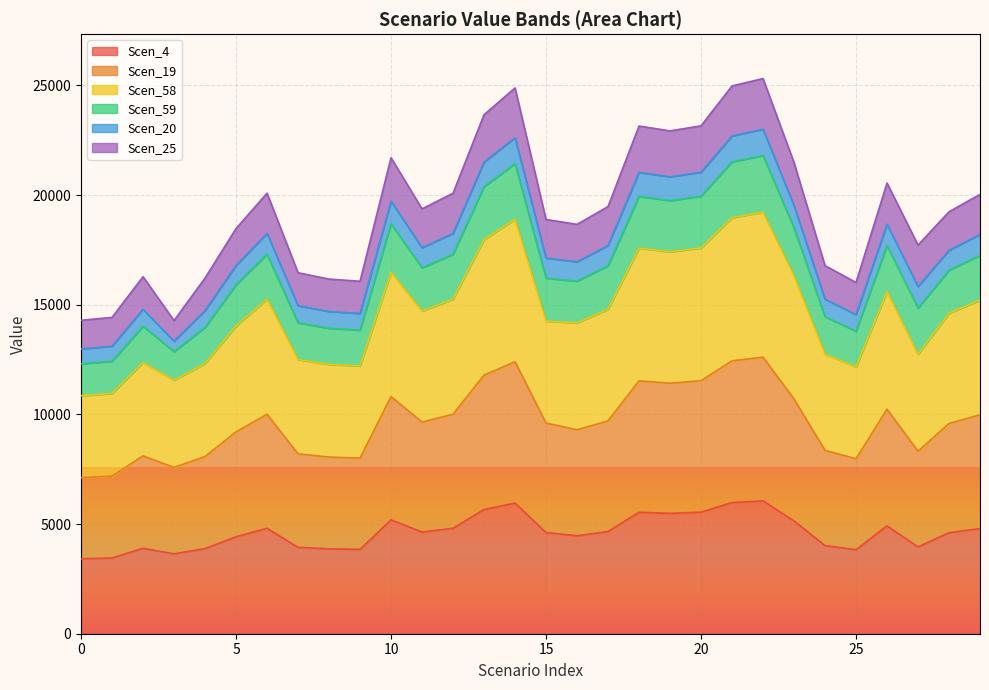

Between 23 and 28, which series saw the biggest shift?

Scen_59